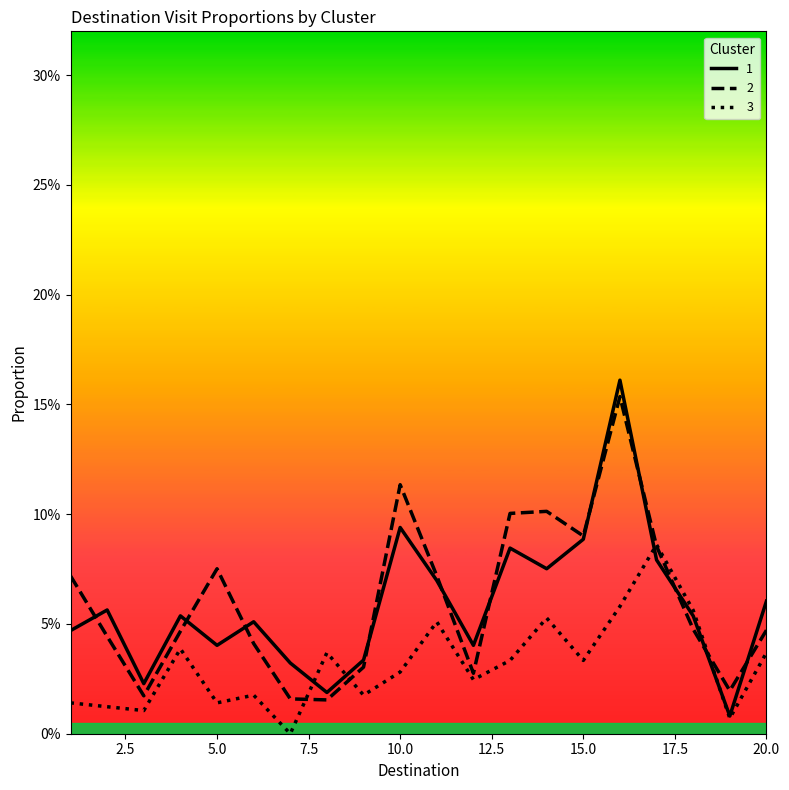

Which series has the largest total across all categories?

2